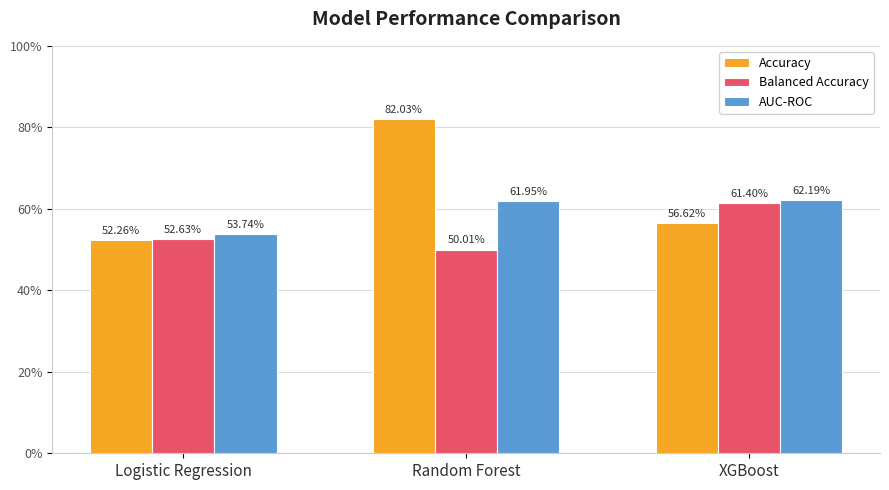

List the labels in order of Balanced Accuracy value, smallest first.

Random Forest, Logistic Regression, XGBoost